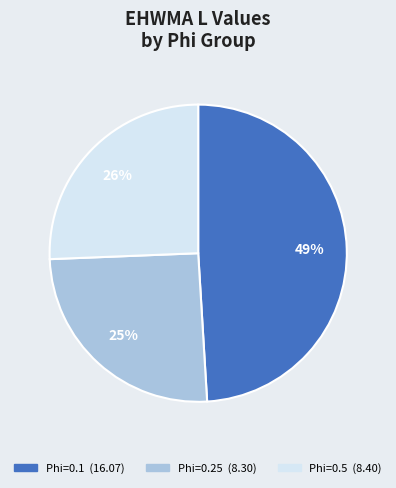

To the nearest percent, what is the average slice percentage?

33%